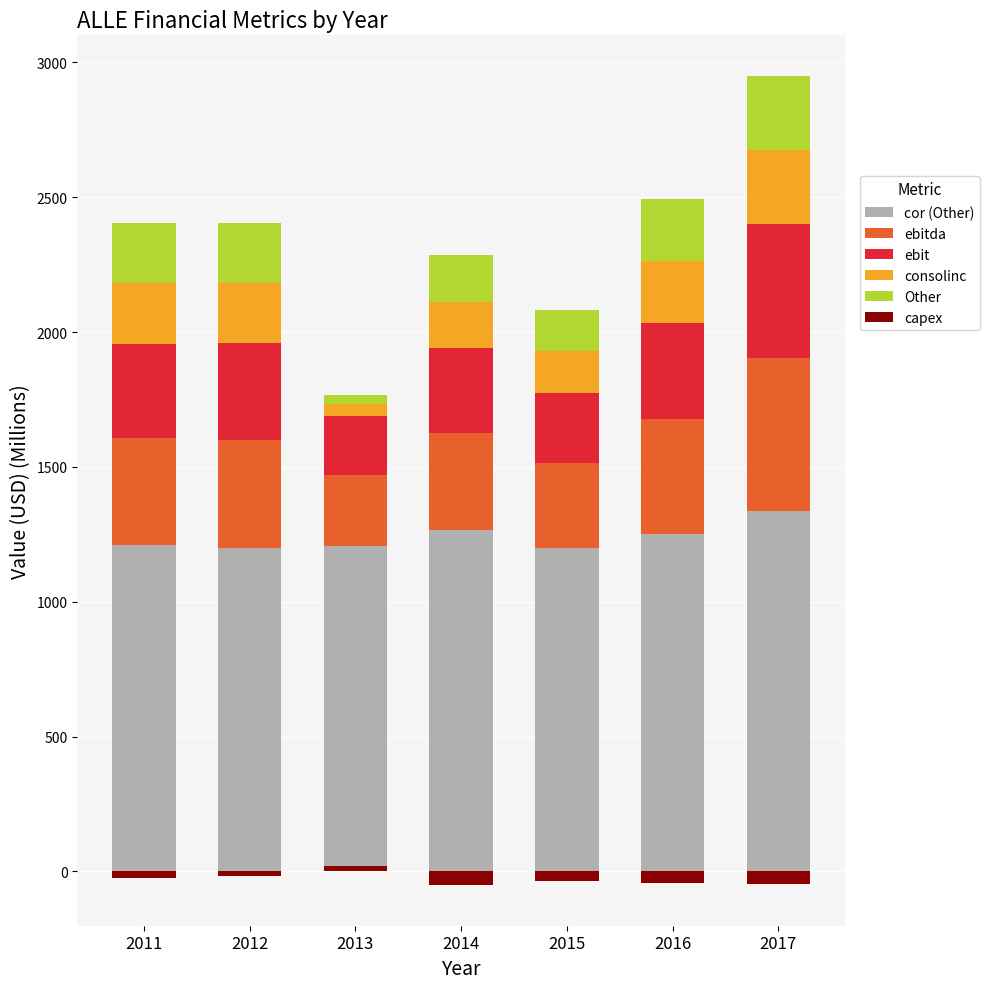

How many values in the capex series exceed -34?

3